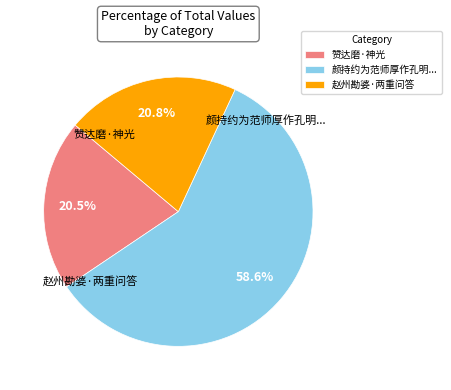

What percentage do 赞达磨·神光 and 颜持约为范师厚作孔明... together represent?

79.2%